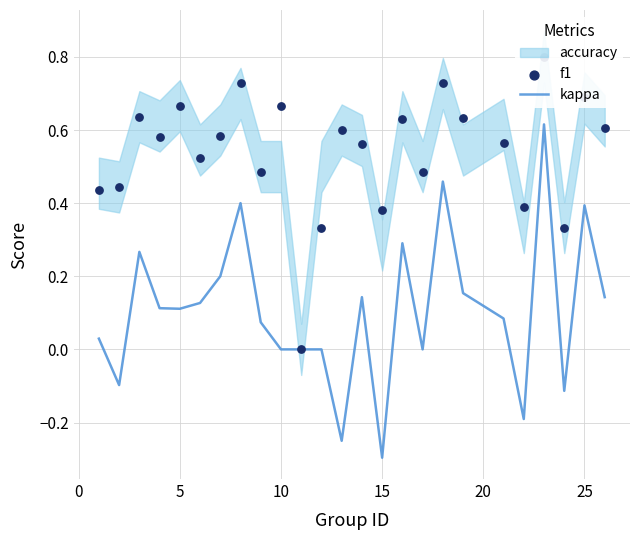

What is the lowest value of the kappa series?

-0.3